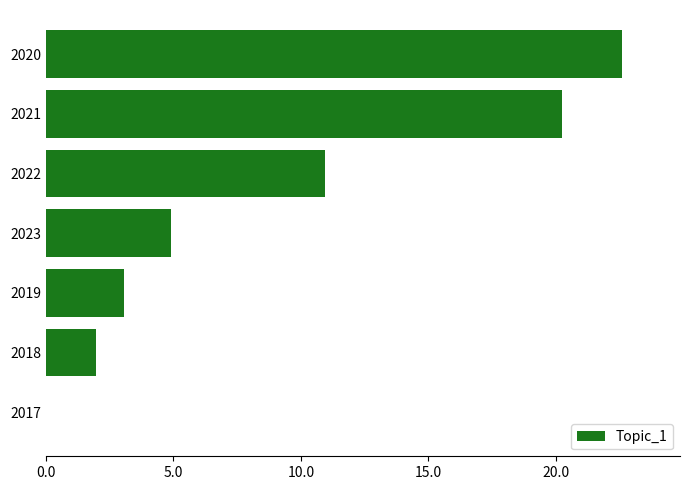

At which category does the chart reach its peak across all series?

2020